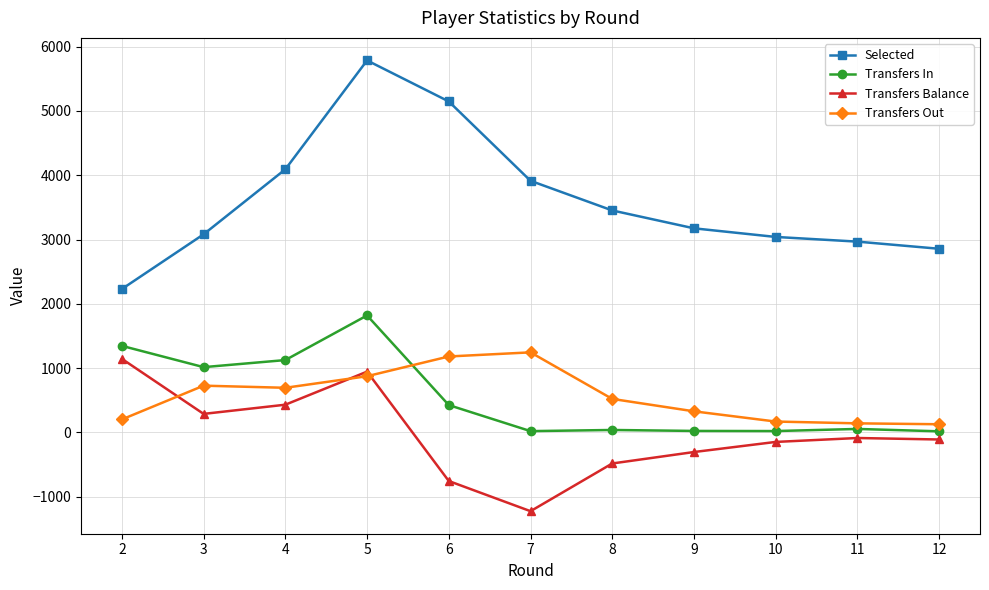

Which series has the largest range (max minus min)?

Selected